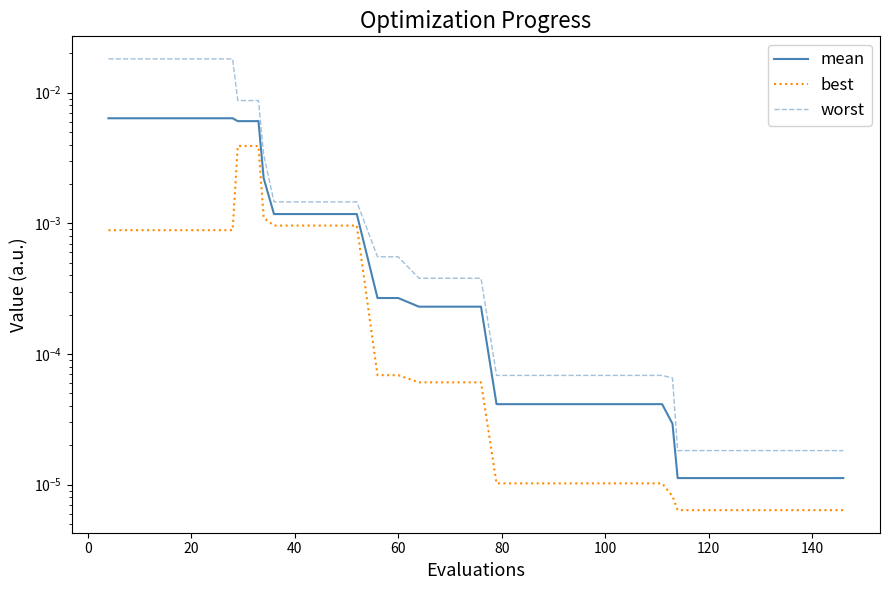

True or false: mean and worst intersect in this chart.

False